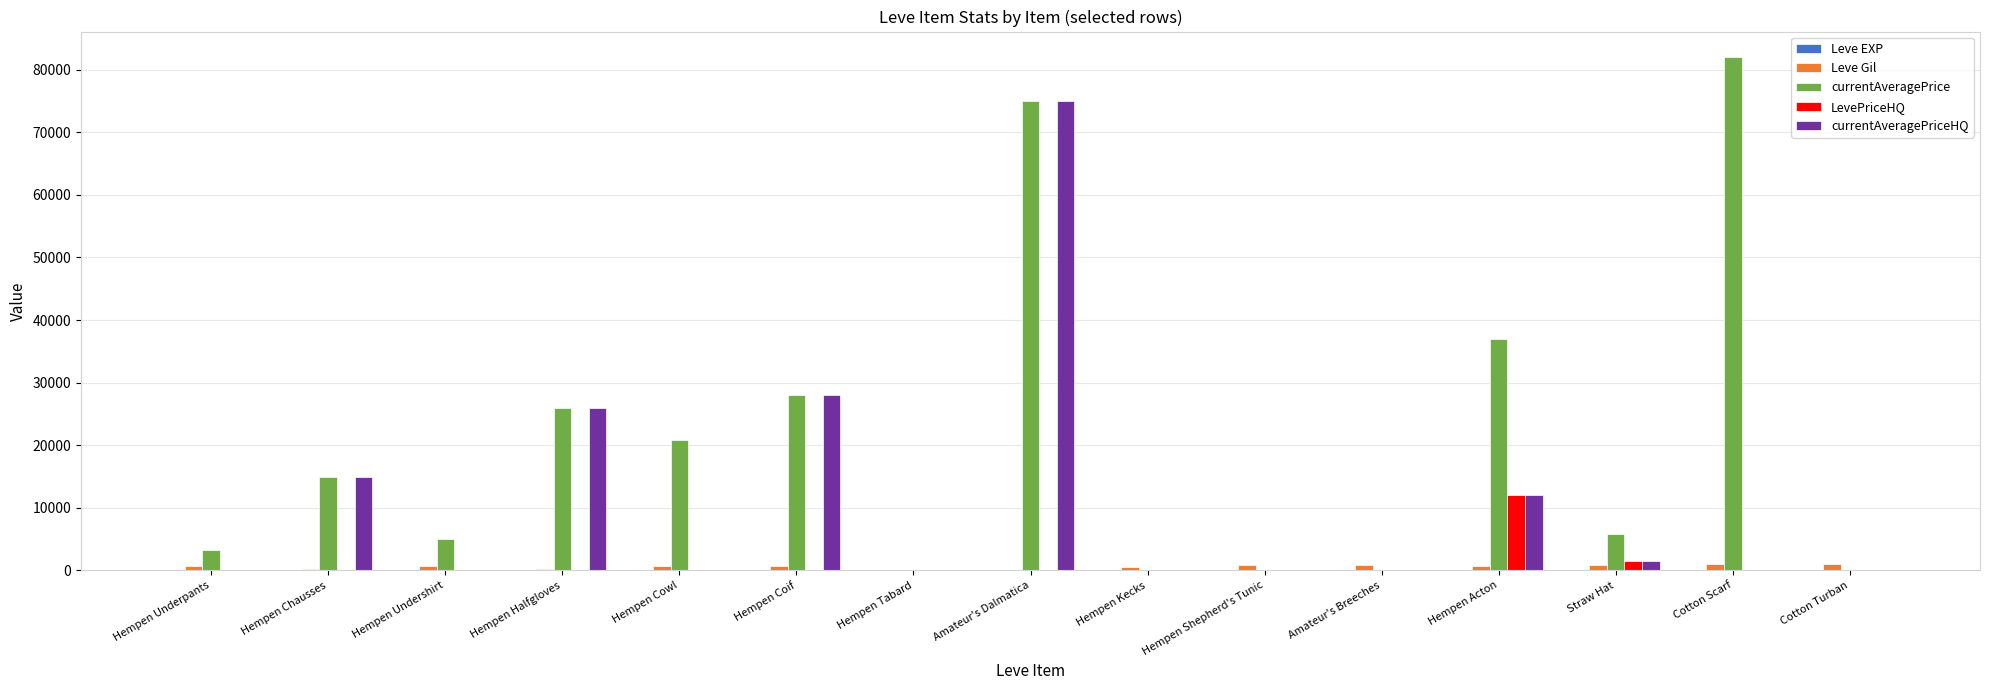

Is it true that LevePriceHQ equals 0 at Hempen Coif?

True